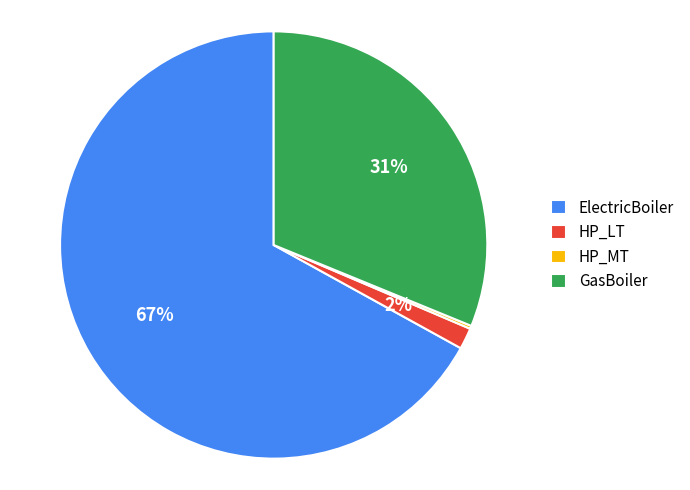

Combined, do HP_LT and ElectricBoiler account for over 50%?

Yes